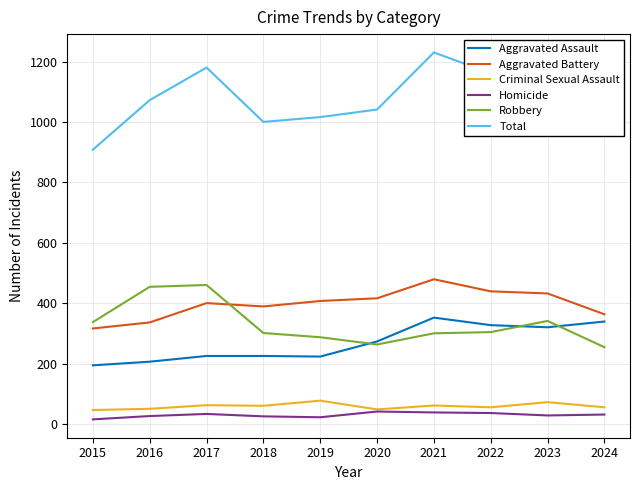

True or false: Aggravated Assault has more than 0 points higher than both neighbors.

True